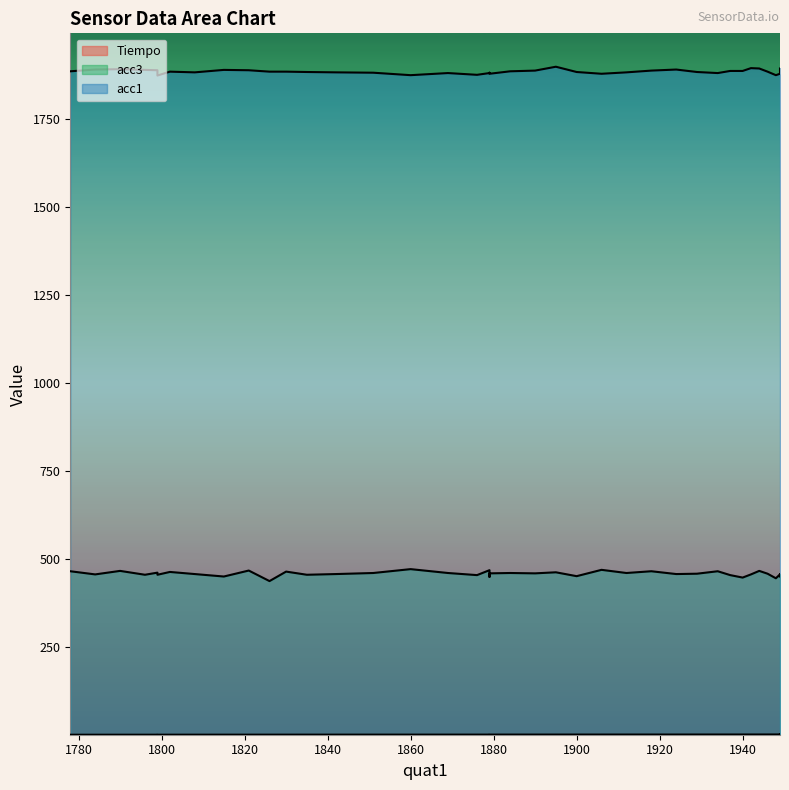

True or false: Tiempo and acc1 intersect in this chart.

False